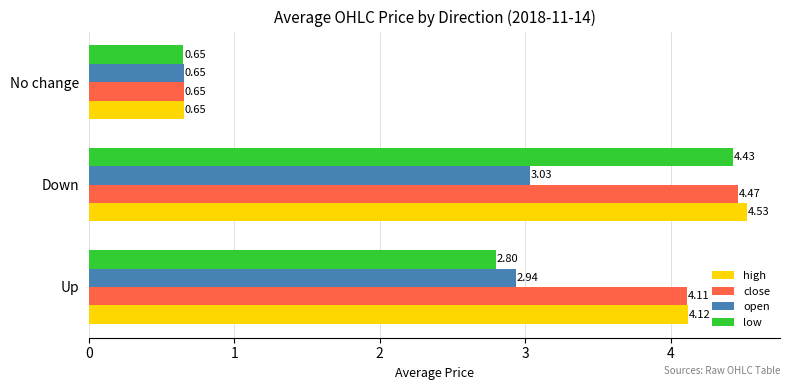

What are all the series names shown in the legend?

high, close, open, low